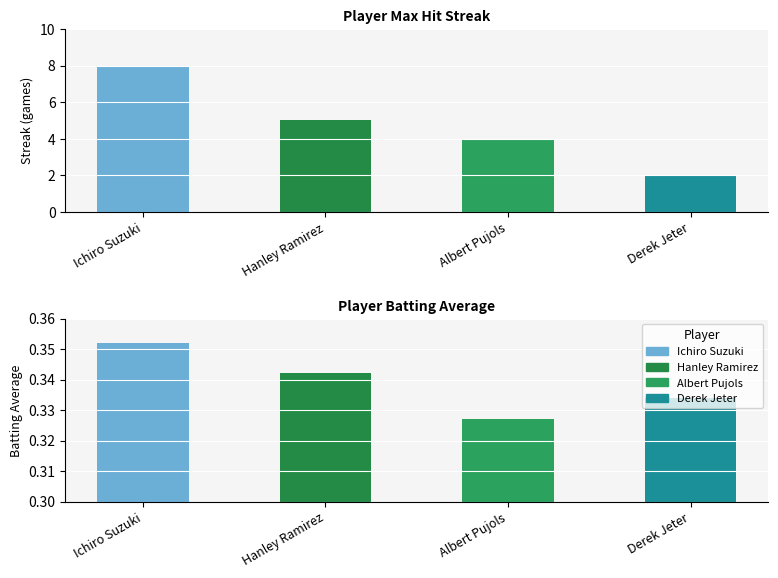

Which label corresponds to the smallest value in the chart?

Derek Jeter